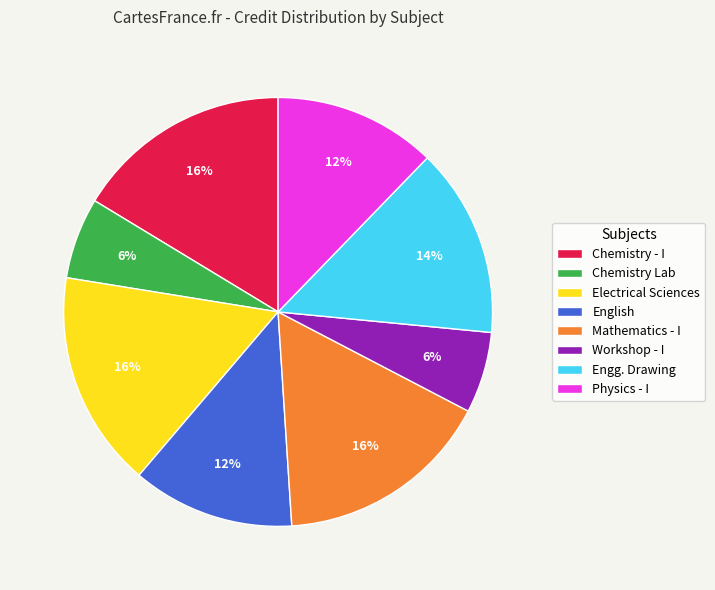

Approximately how many times larger is the value at Physics - I compared to English?

1.0